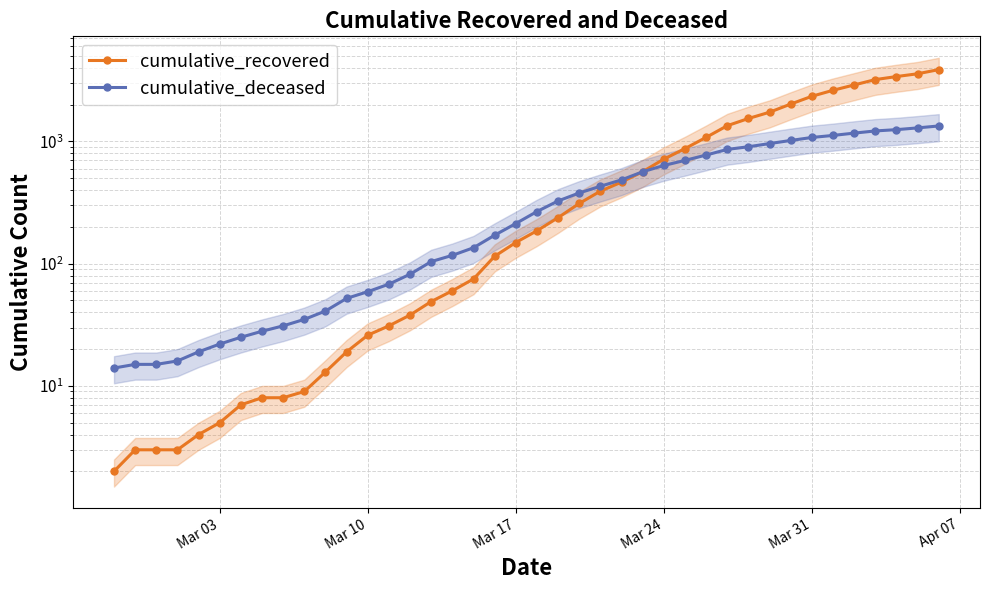

Is the value of cumulative_deceased at Apr 07 greater than the value of cumulative_recovered at 30?

No